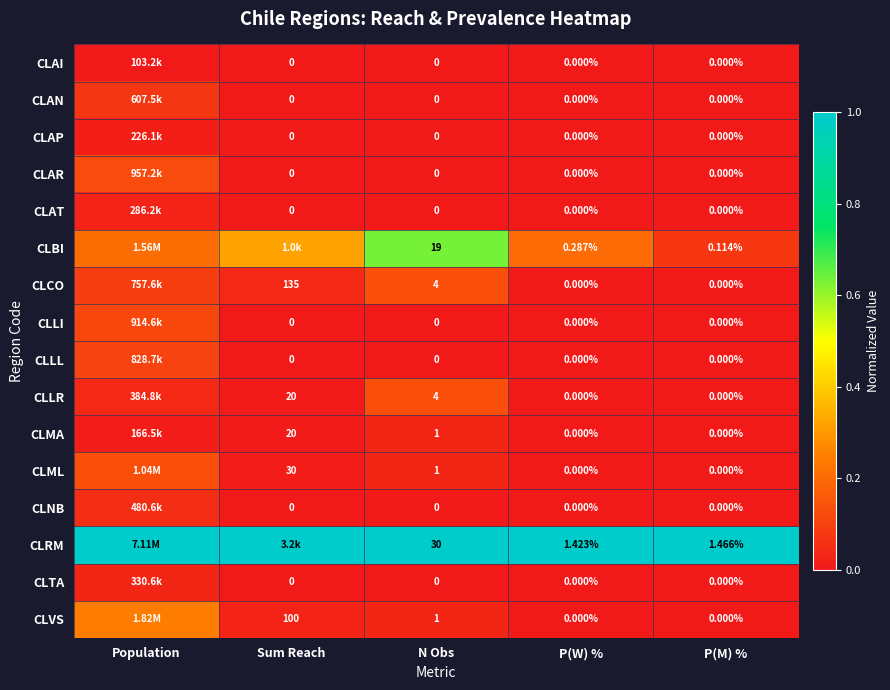

Is the value of CLCO at P(M) % greater than the value of CLVS at N Obs?

No